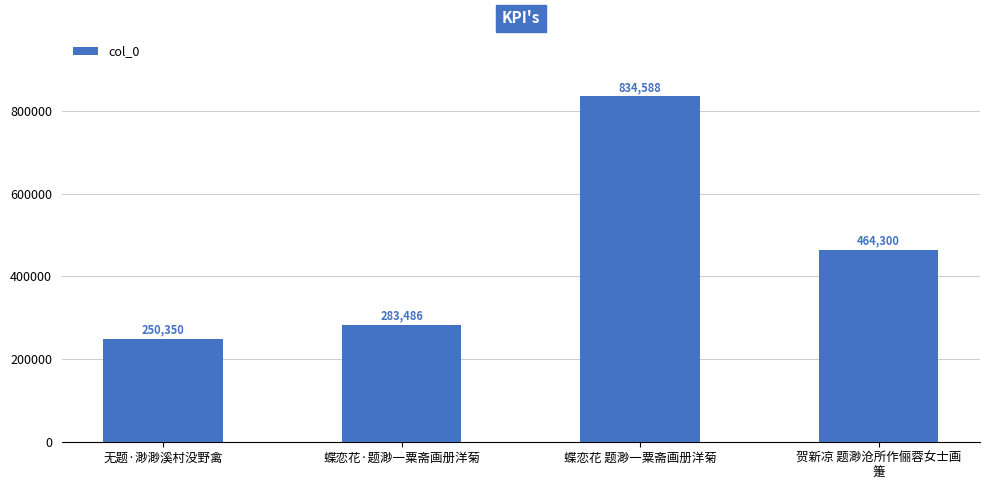

Between 蝶恋花·题渺一粟斋画册洋菊 and 无题·渺渺溪村没野禽, which is larger?

蝶恋花·题渺一粟斋画册洋菊